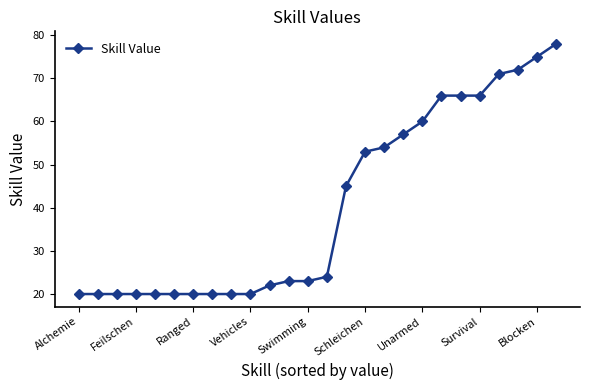

What is the maximum value shown in the chart?

78